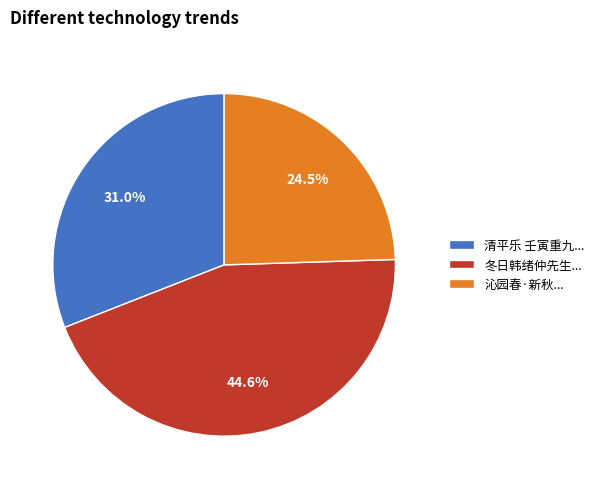

Which has a higher value, 沁园春·新秋... or 清平乐 壬寅重九...?

清平乐 壬寅重九...